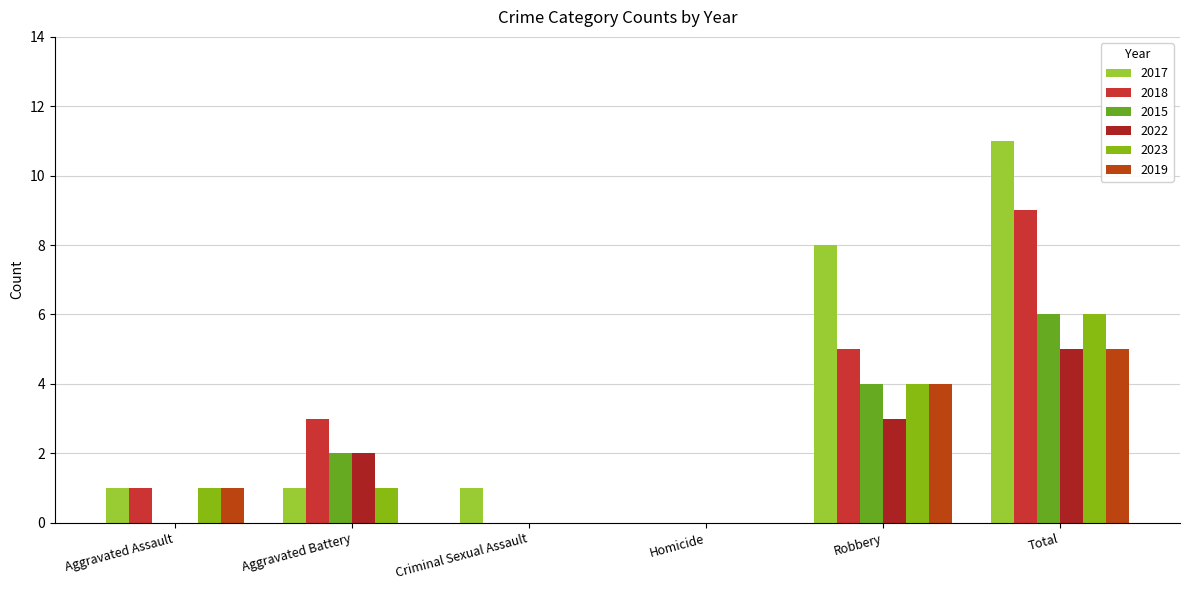

Is it true that 2022 equals 5 at Total?

True